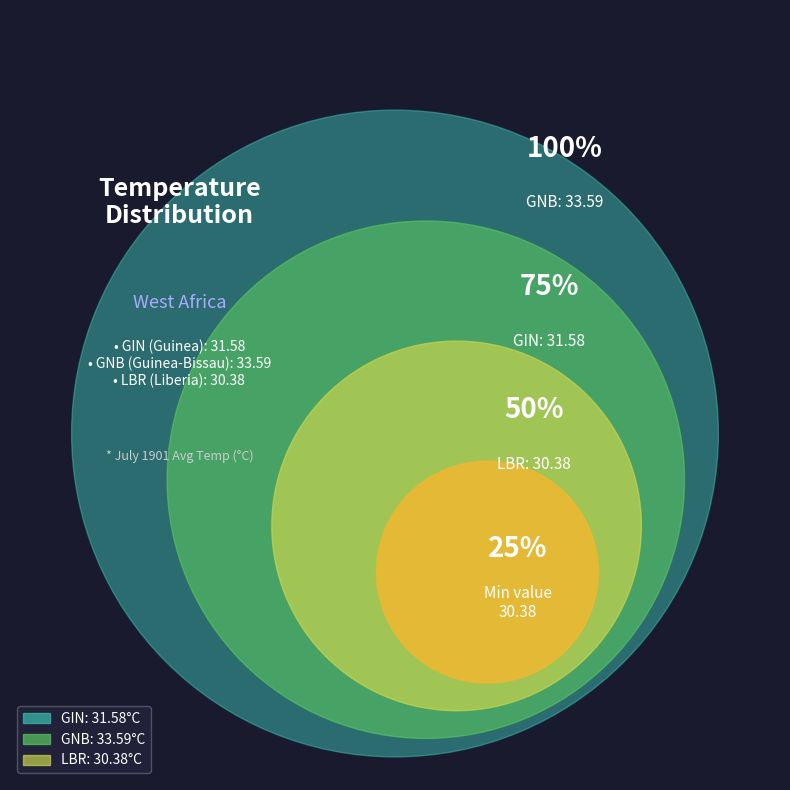

To the nearest percent, what is the combined percentage of LBR and GIN?

65%